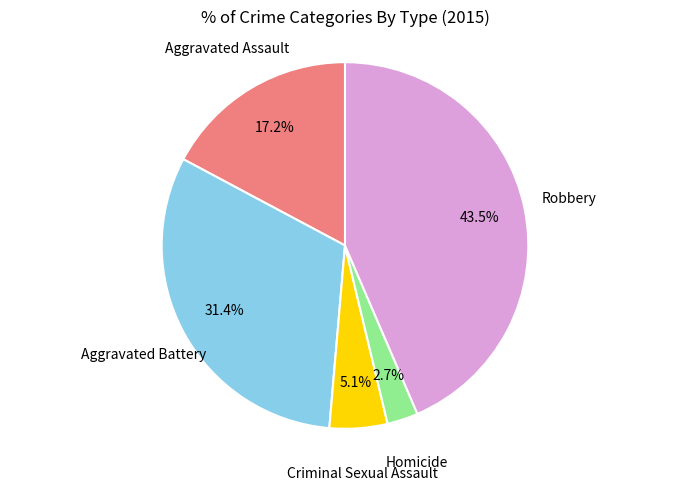

Is there any slice that represents more than half of the pie?

No